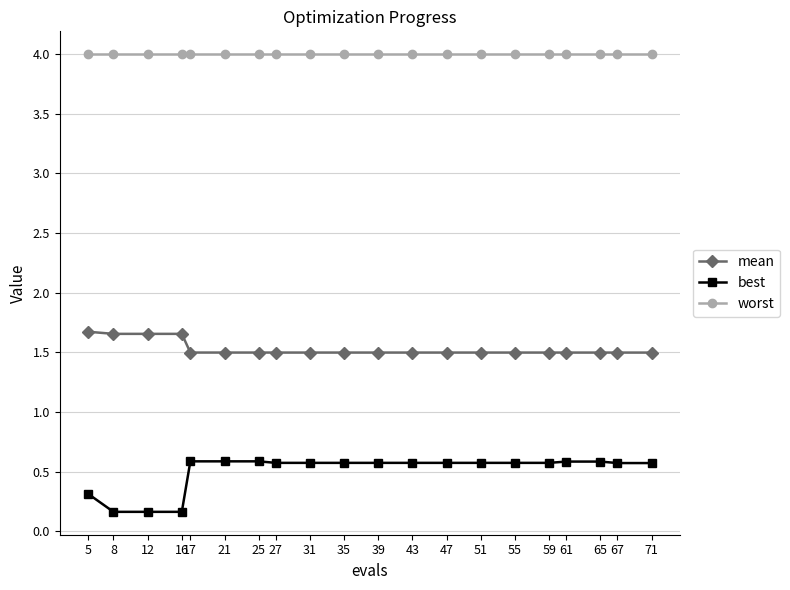

True or false: mean and best intersect in this chart.

False